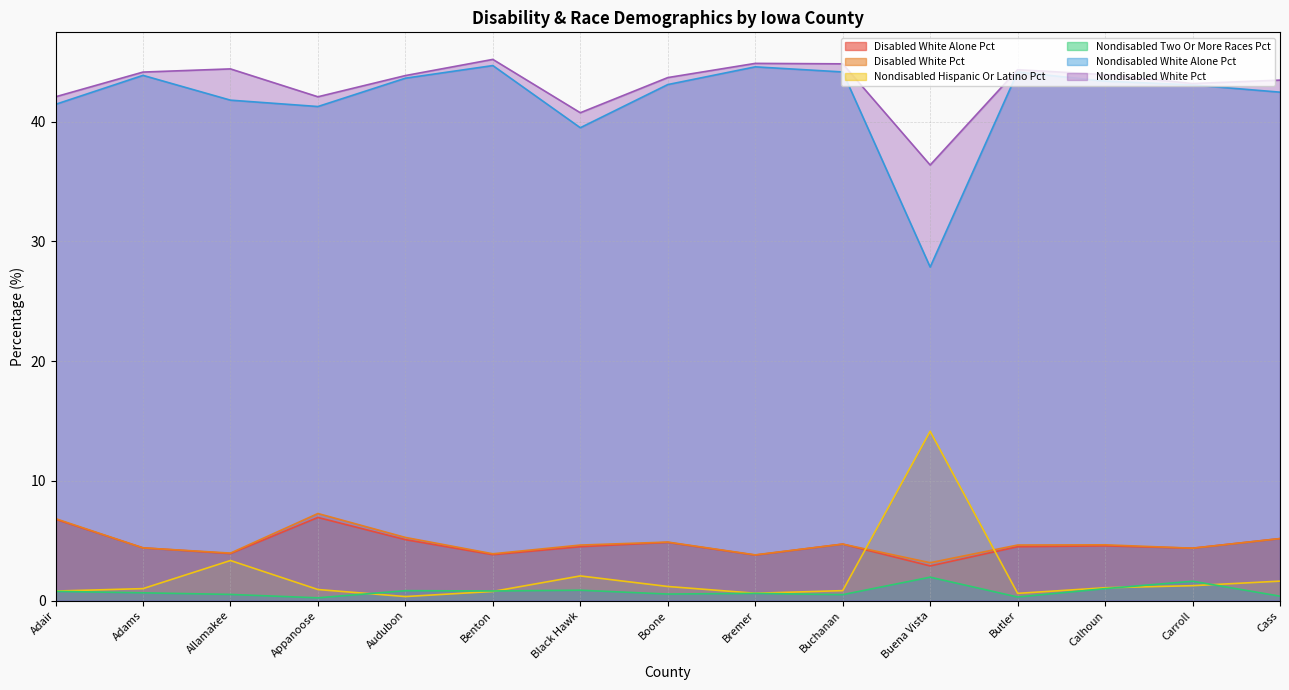

Does the chart have visible grid lines?

Yes